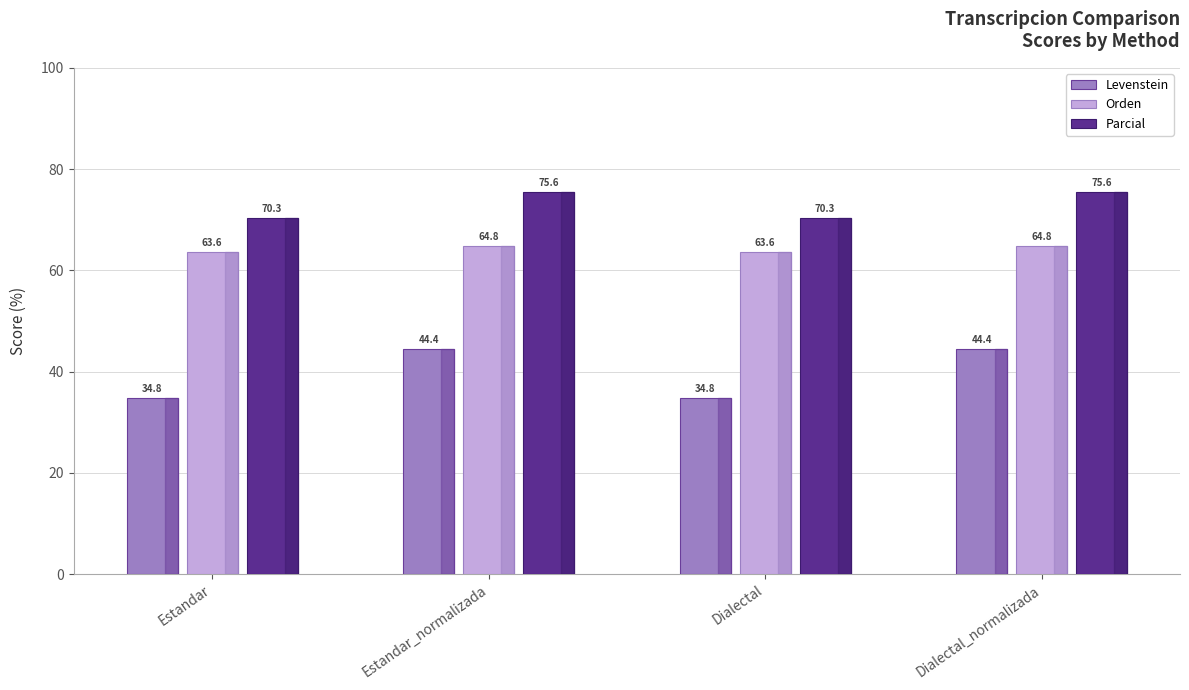

What is the difference between the highest and lowest values at Estandar?

35.5